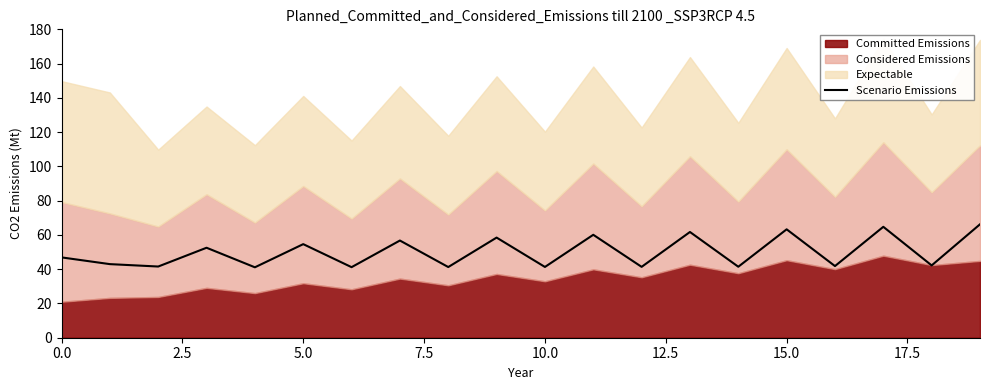

What is the lowest value of the Scenario Emissions series?

41.1